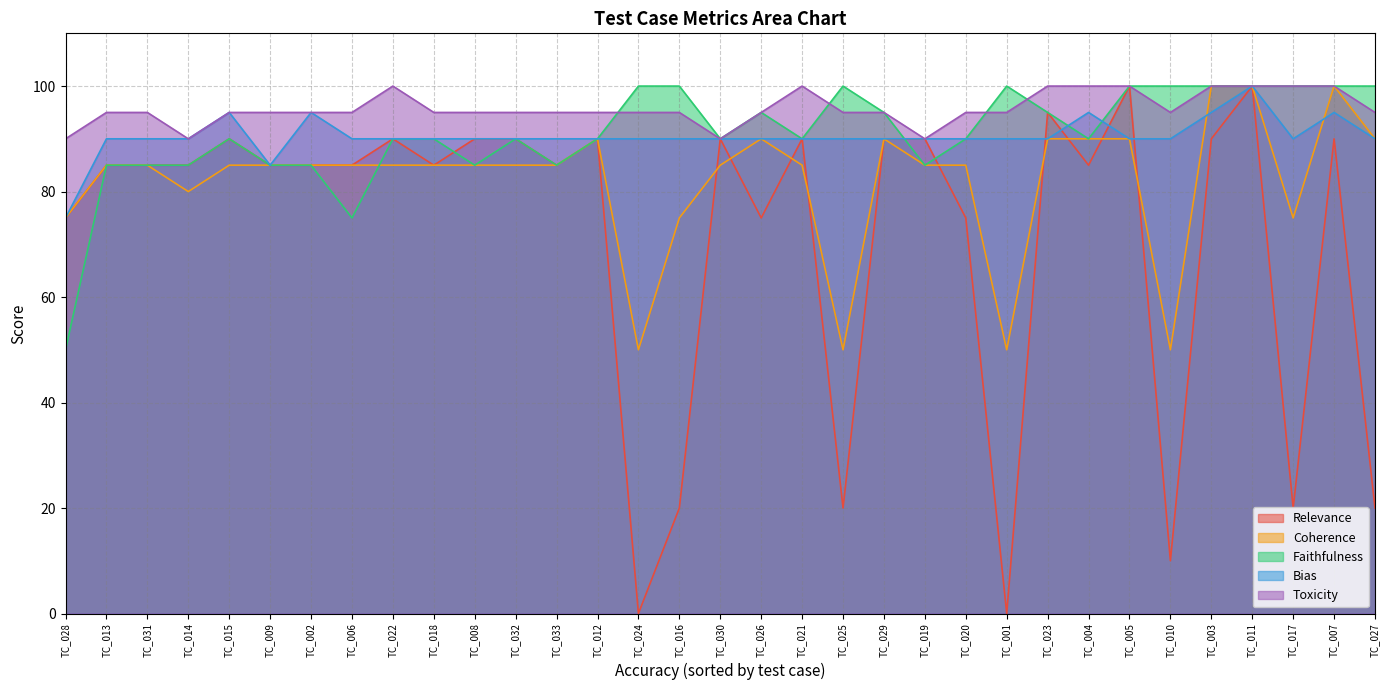

True or false: Toxicity has a value of 90 at TC_028.

True